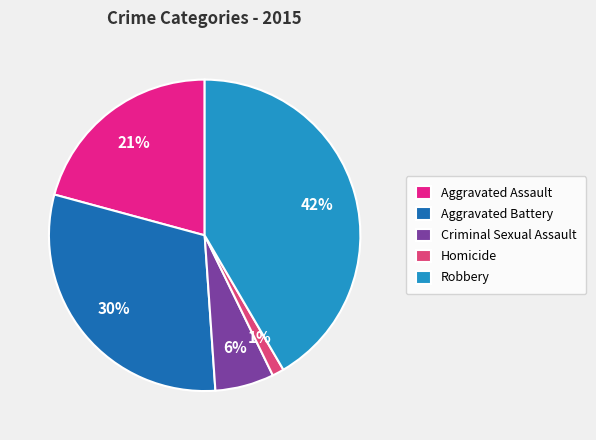

What is the smallest slice in the pie chart?

Homicide